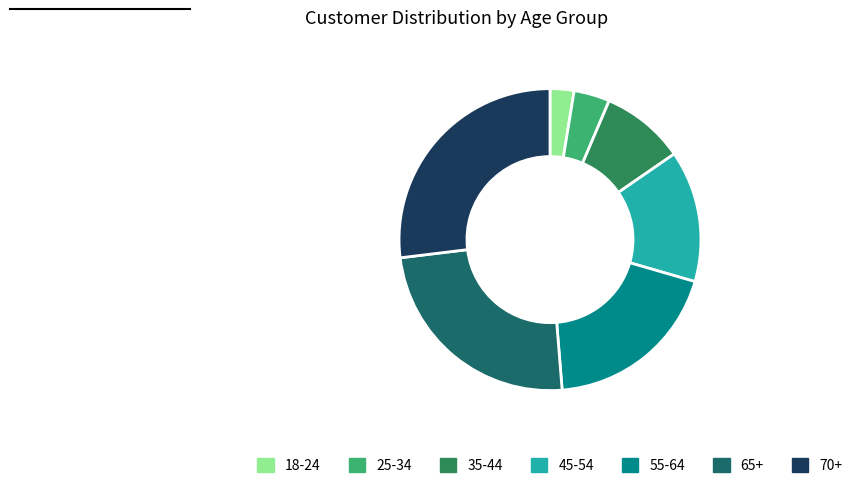

Is there a majority slice in this chart?

No